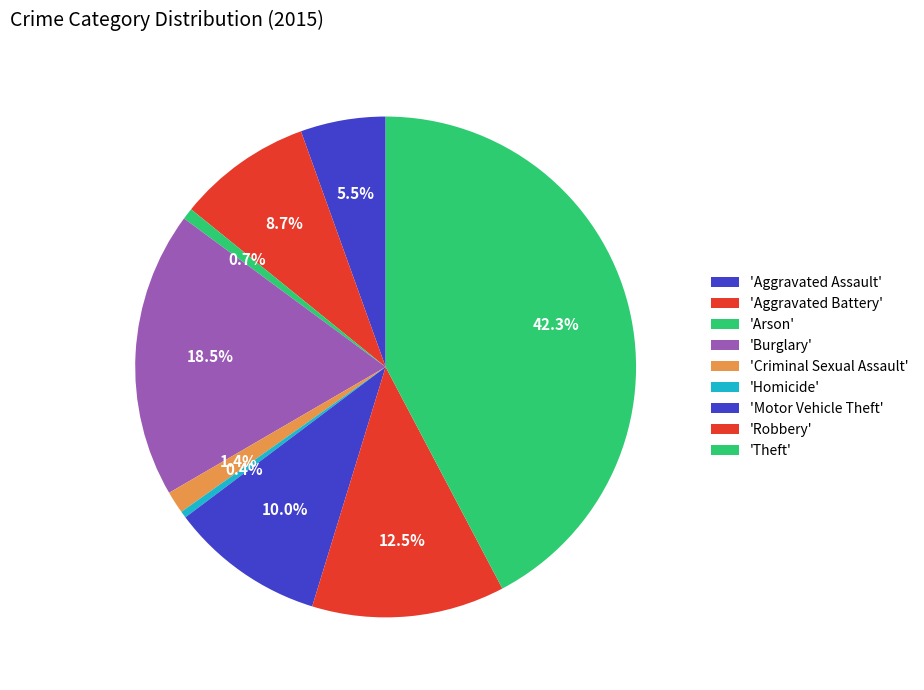

How many slices are in this pie chart?

9